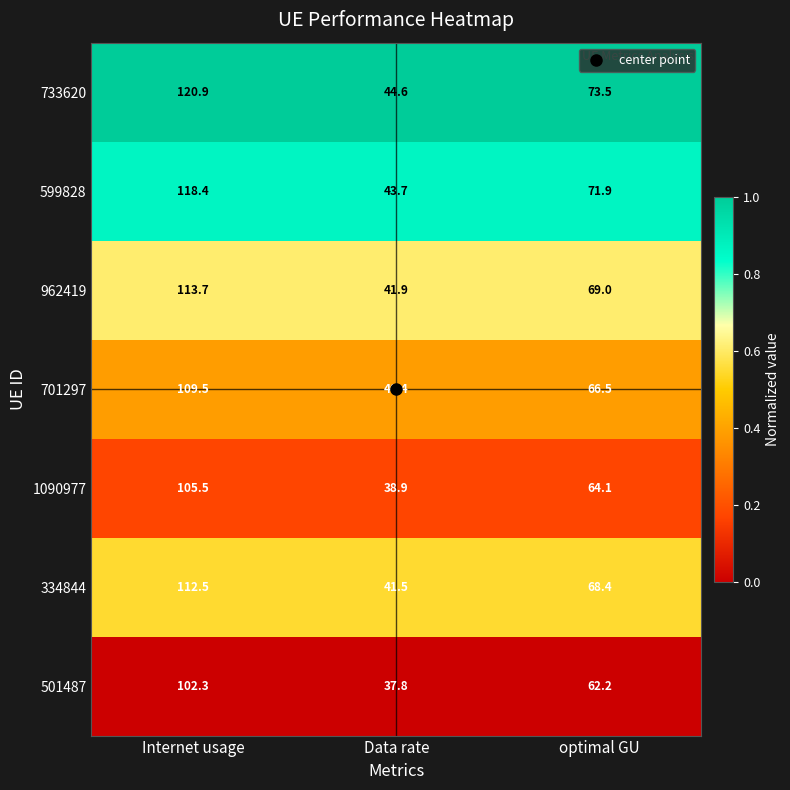

Which series has the widest spread of values?

733620